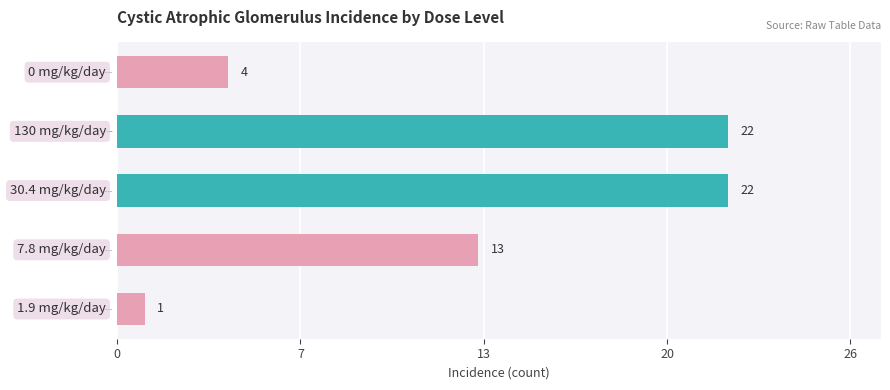

Does the chart contain stacked bars?

No